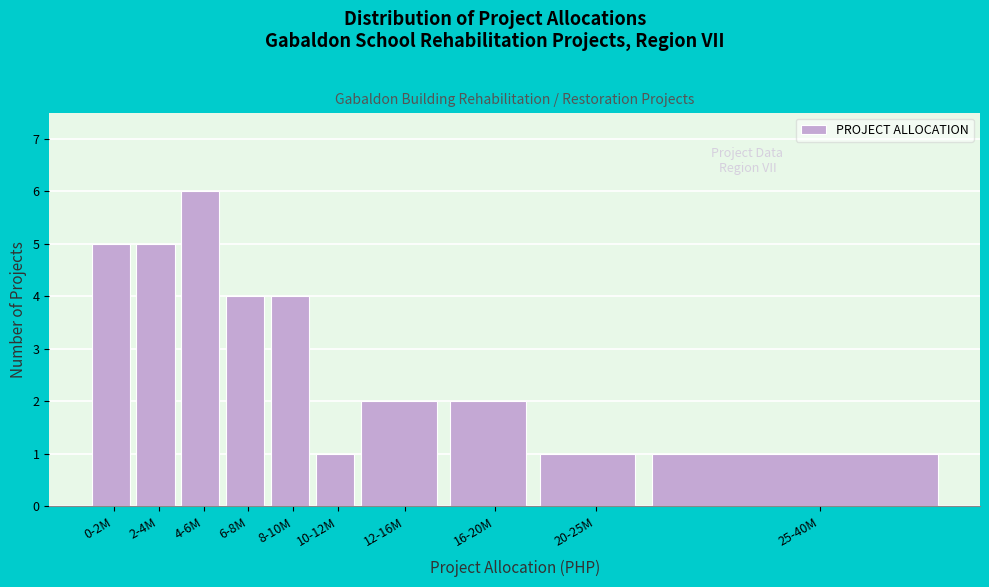

Reading left to right, extract all data points from this chart.

0-2M=5	2-4M=5	4-6M=6	6-8M=4	8-10M=4	10-12M=1	12-16M=2	16-20M=2	20-25M=1	25-40M=1